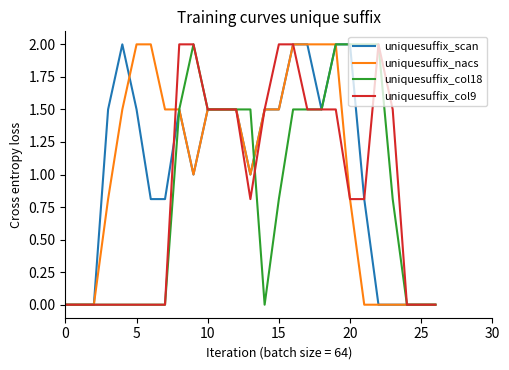

What is the sum of all uniquesuffix_col9 values?

24.4